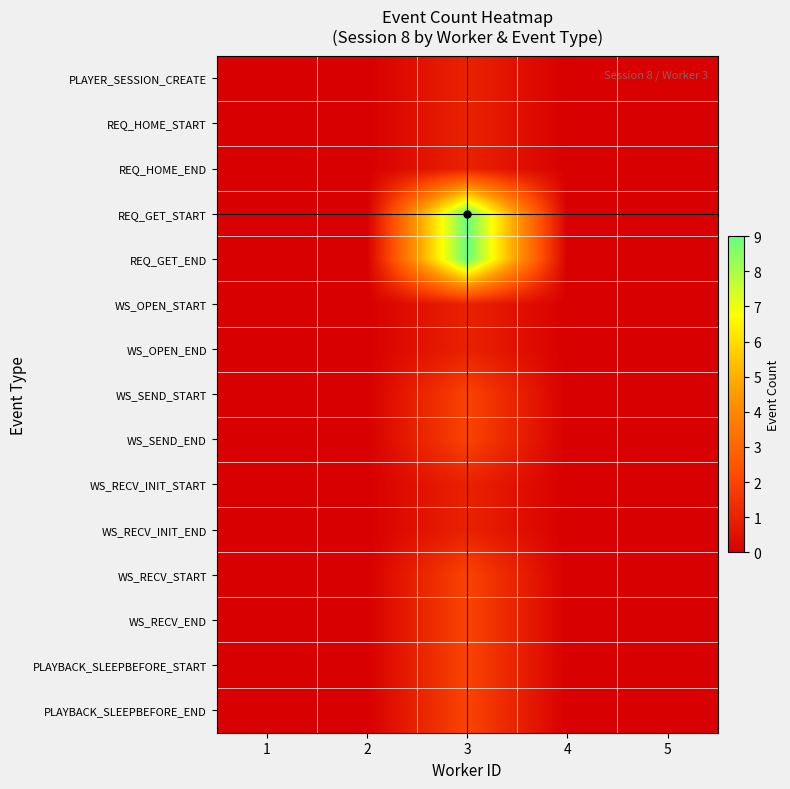

Which series has the widest spread of values?

REQ_GET_START